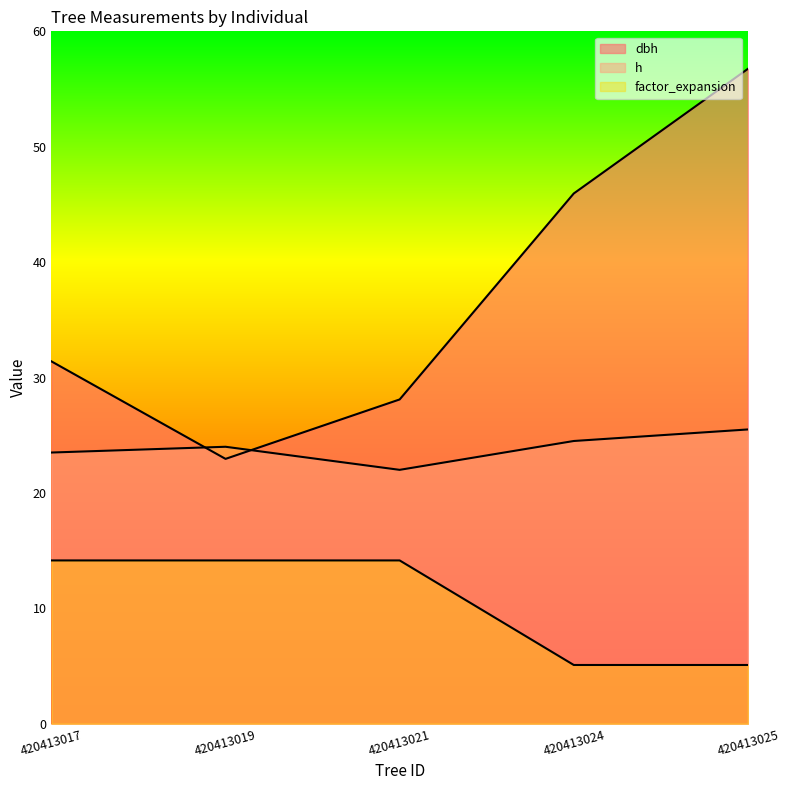

At which category does dbh reach its first local valley?

420413019